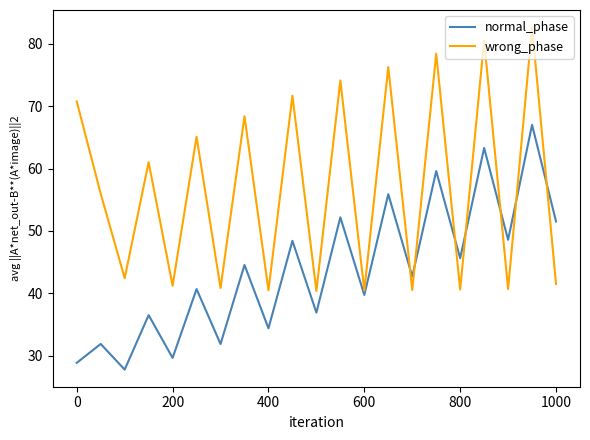

What is the minimum value shown in the chart?

27.8